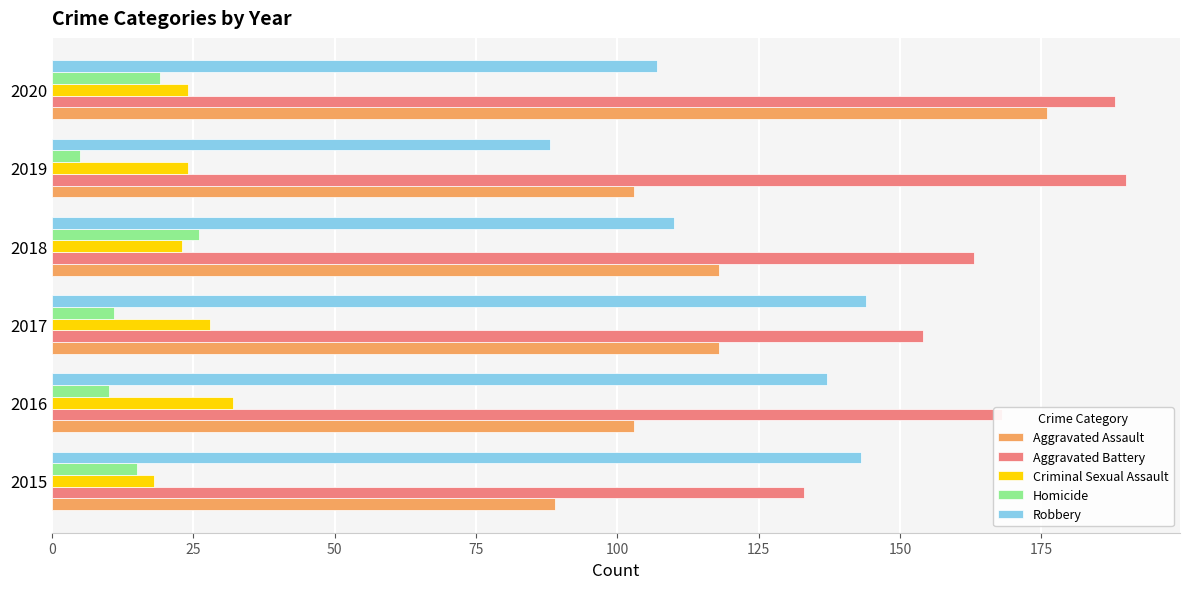

What is the difference between the maximum and minimum values in the Aggravated Battery series?

57